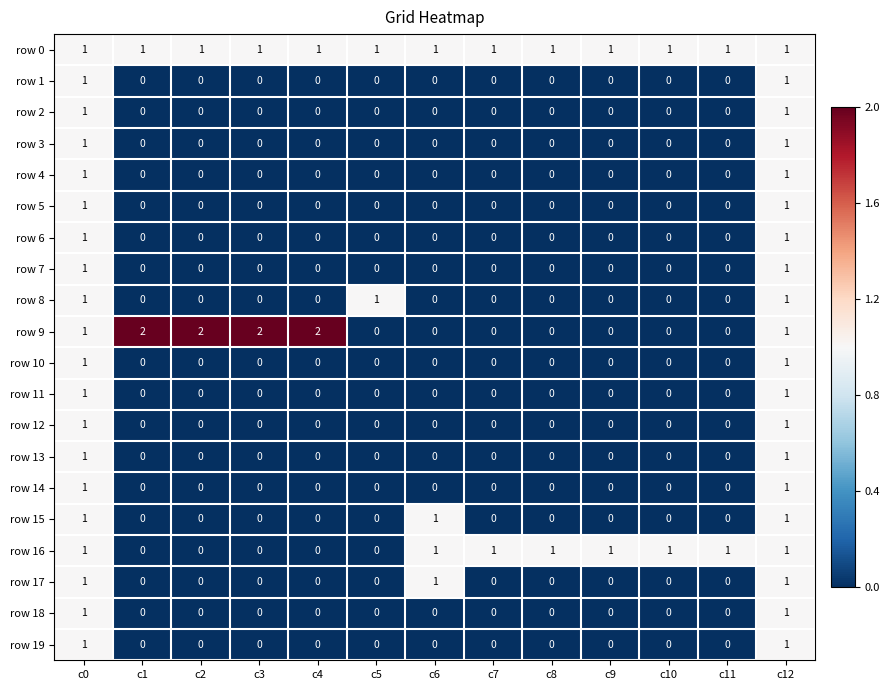

How many row 16 values are between 0 and 1?

13